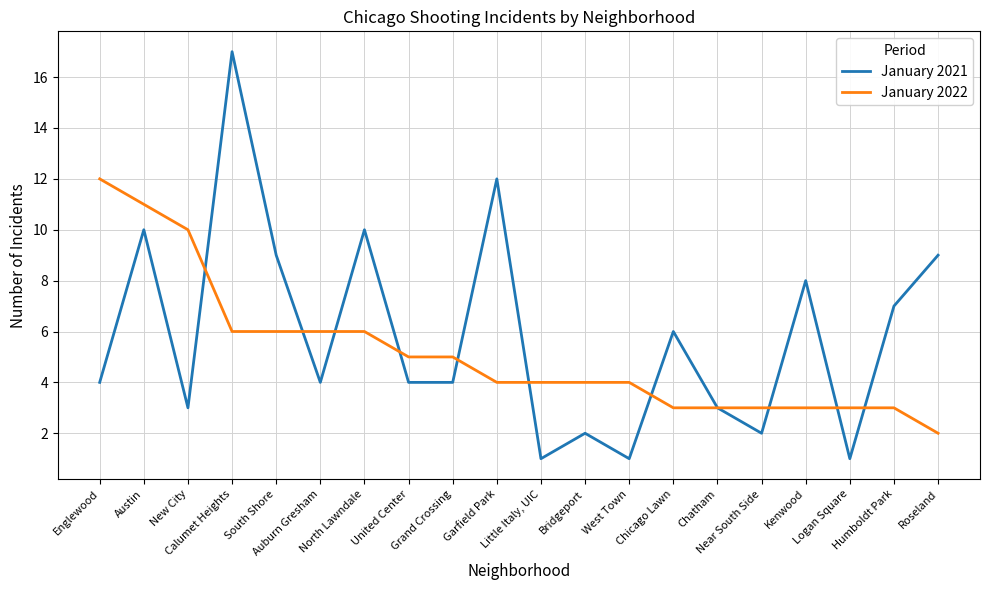

Where does the January 2022 series first go above 4?

Englewood